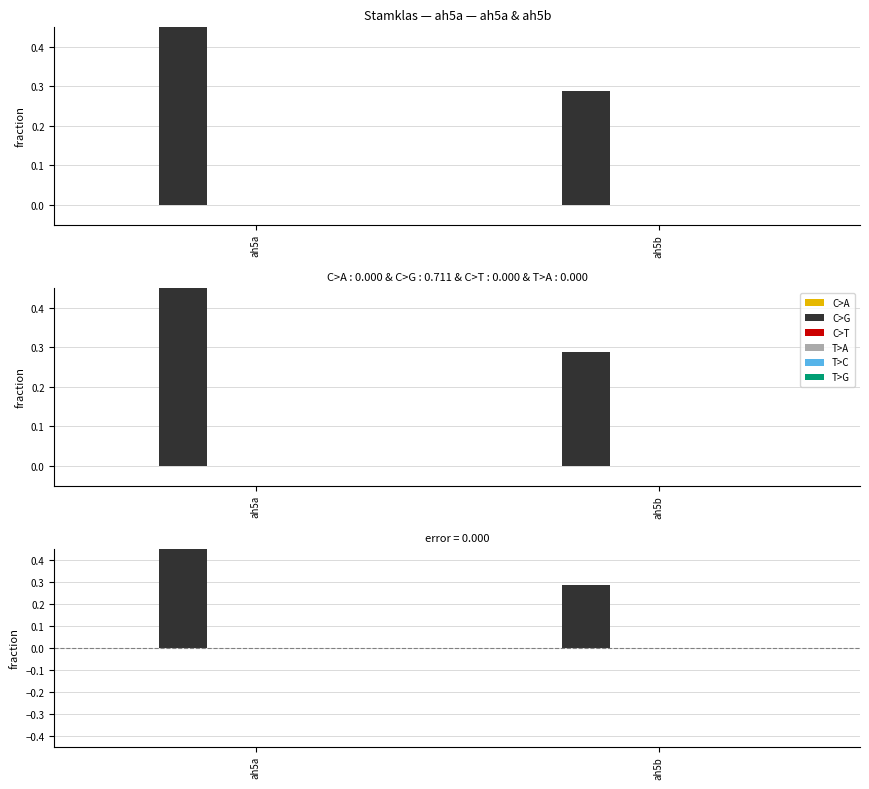

What is the difference between the highest and lowest values at ah5b?

0.3